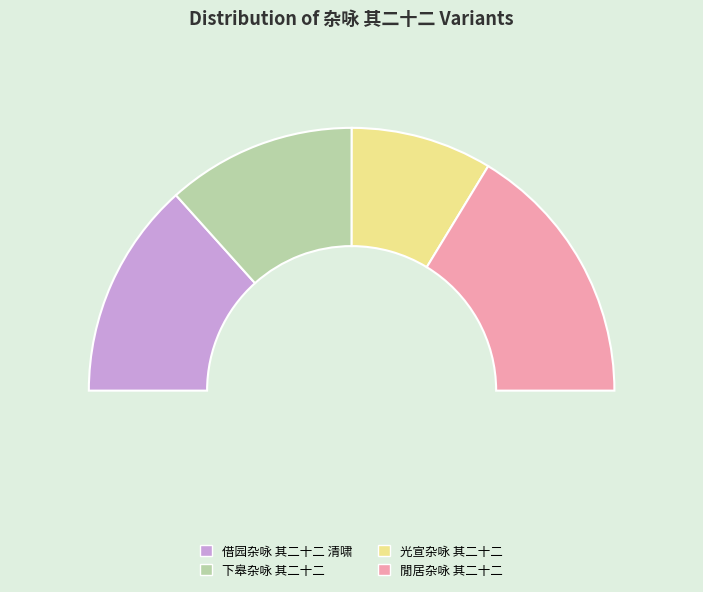

What is the largest slice in the pie chart?

閒居杂咏 其二十二